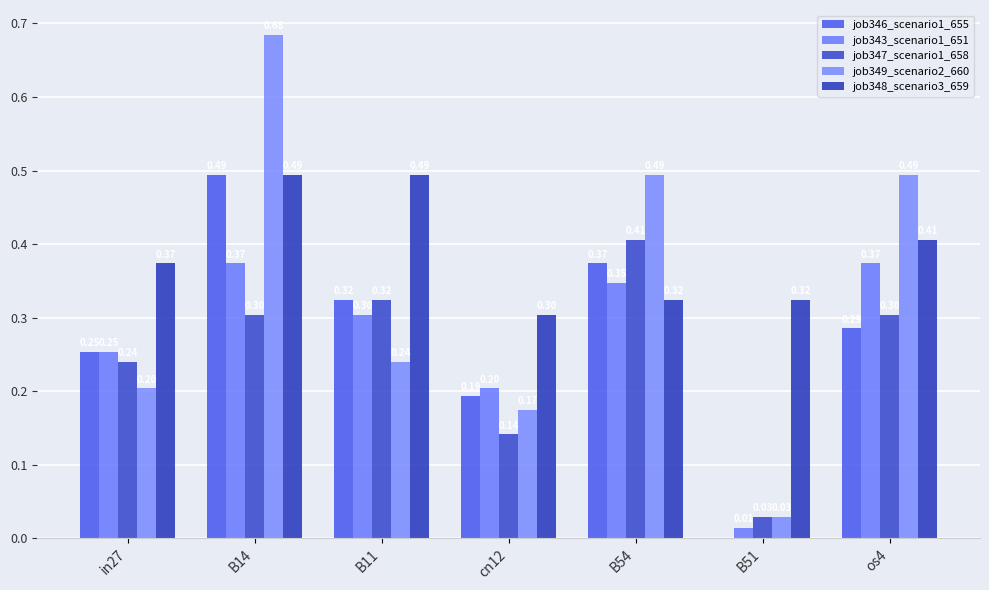

Which category has the highest value in the job343_scenario1_651 series?

B14